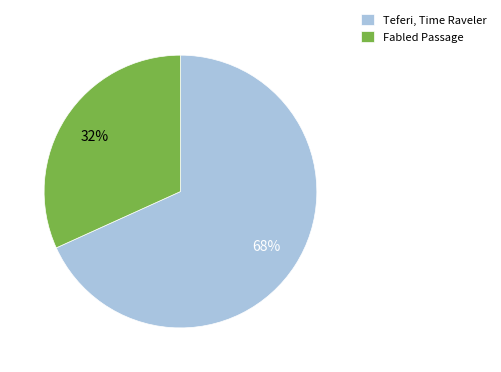

What is the largest slice in the pie chart?

Teferi, Time Raveler